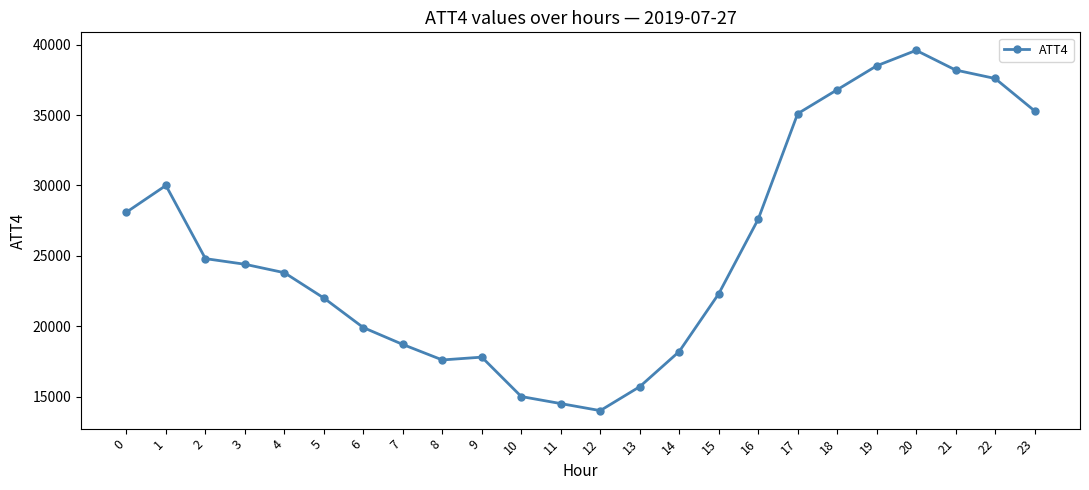

What is the average value?

25646